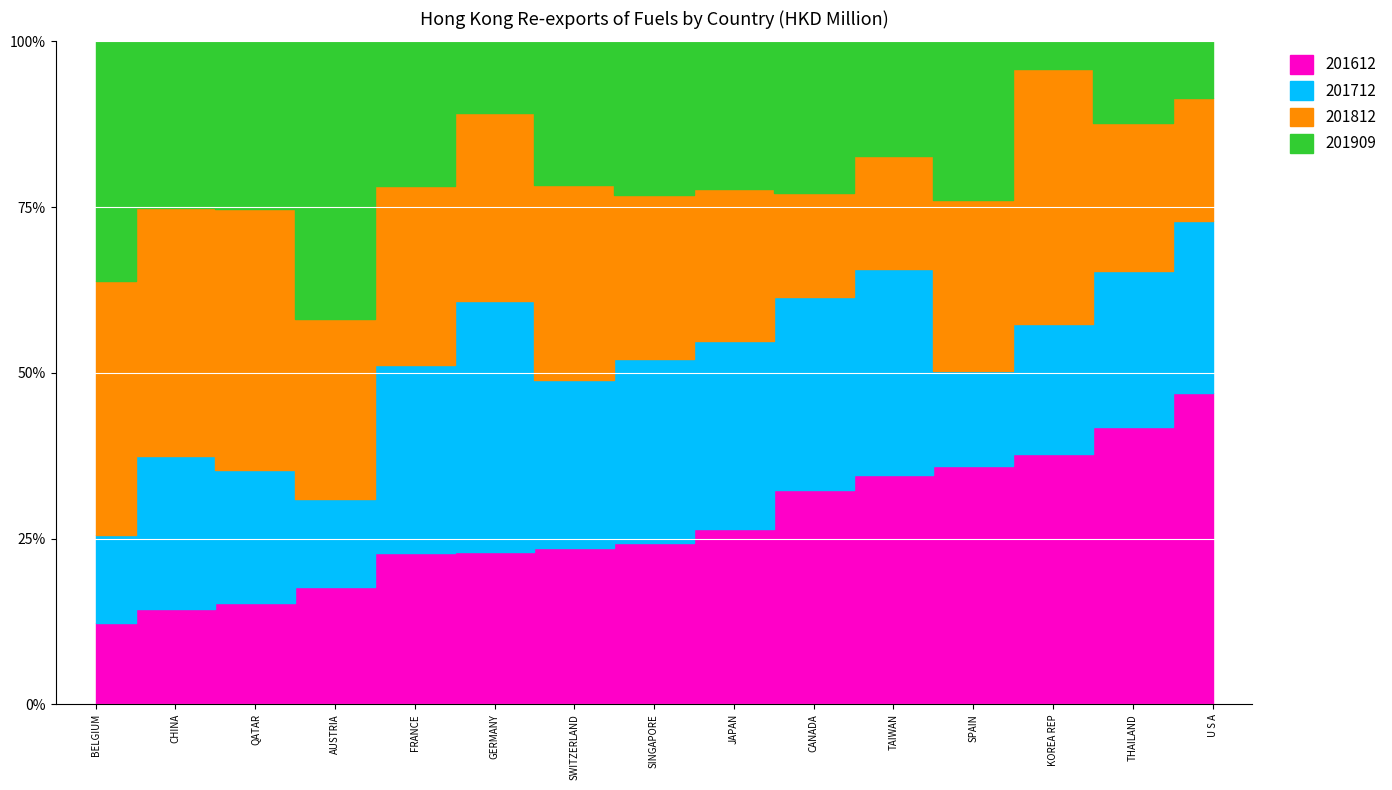

What is the total value across all series at U S A?

74.9